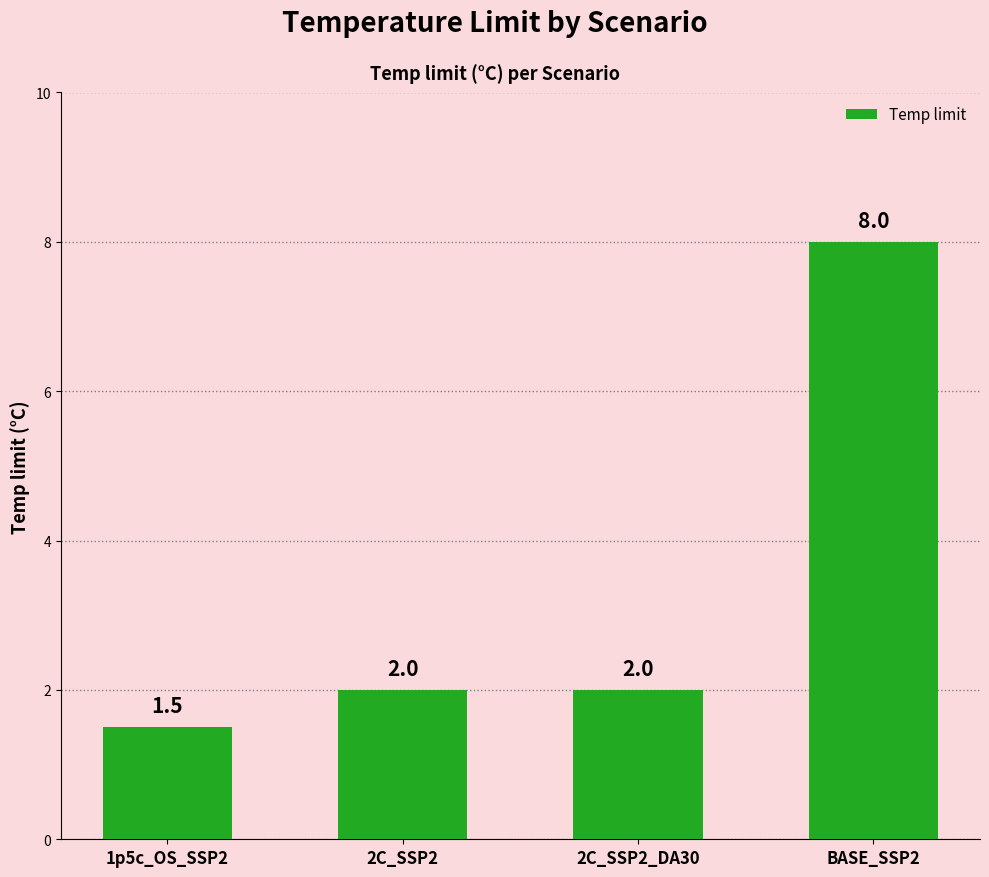

How many values are below 2?

1